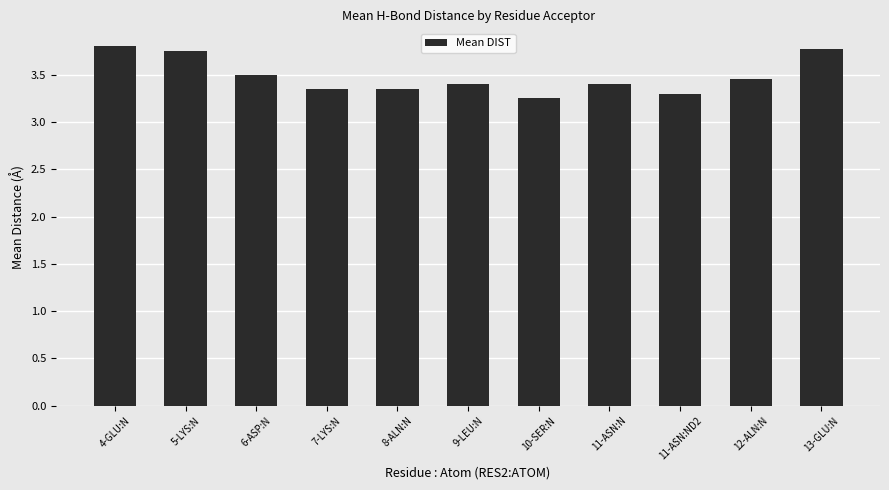

What is the sum of all values?

38.3